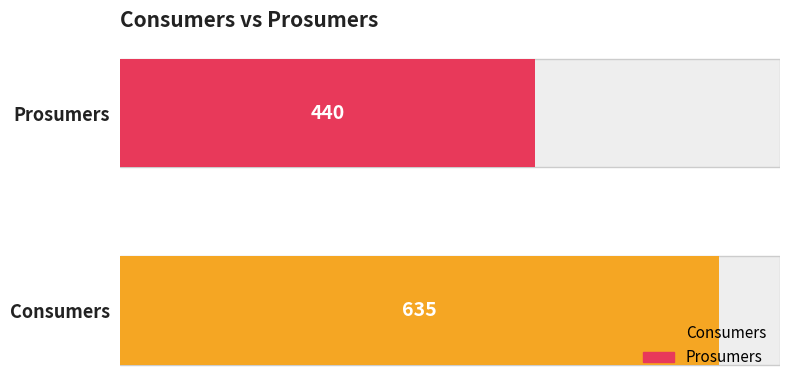

What is the spread (max minus min) of values at 2?

195